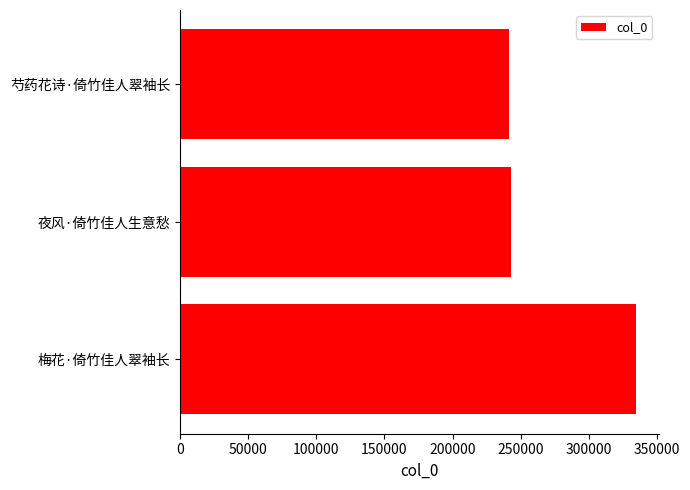

What is the difference between the maximum and second lowest values?

91410